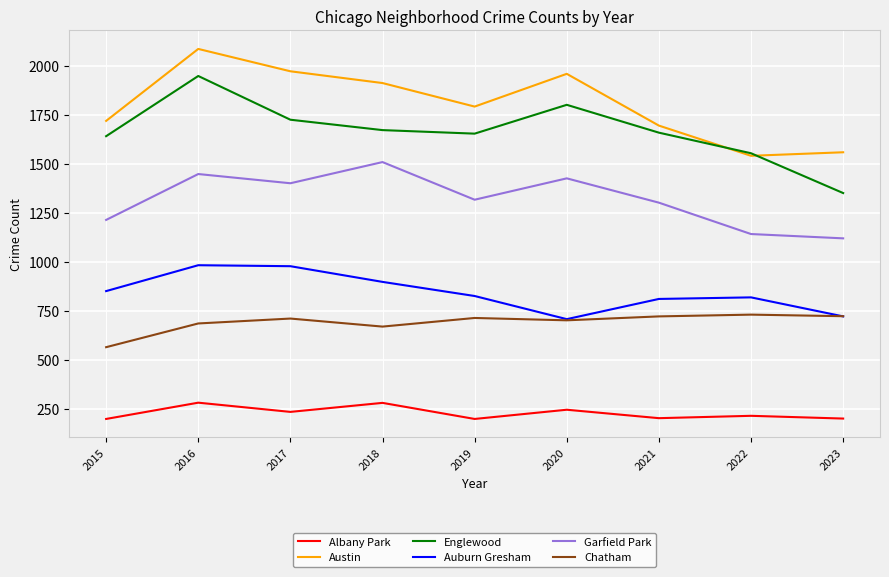

Is it true that Garfield Park equals 1214 at 2015?

True